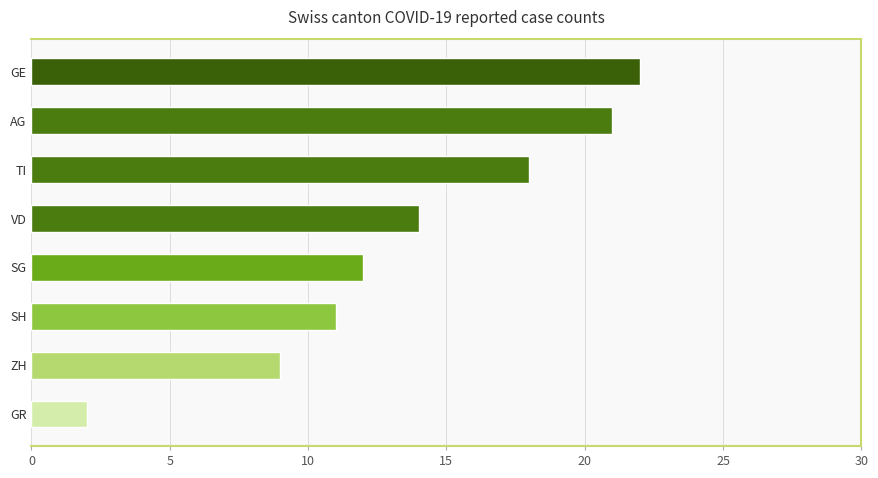

At which category does the chart reach its peak across all series?

GE